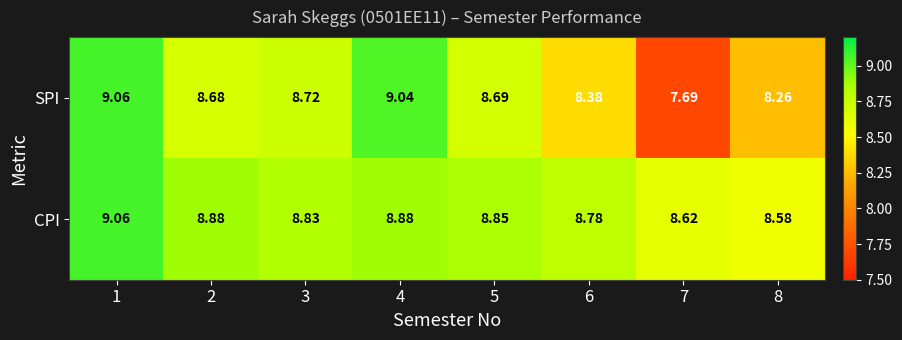

Rank the series by their average value, from lowest to highest.

SPI, CPI